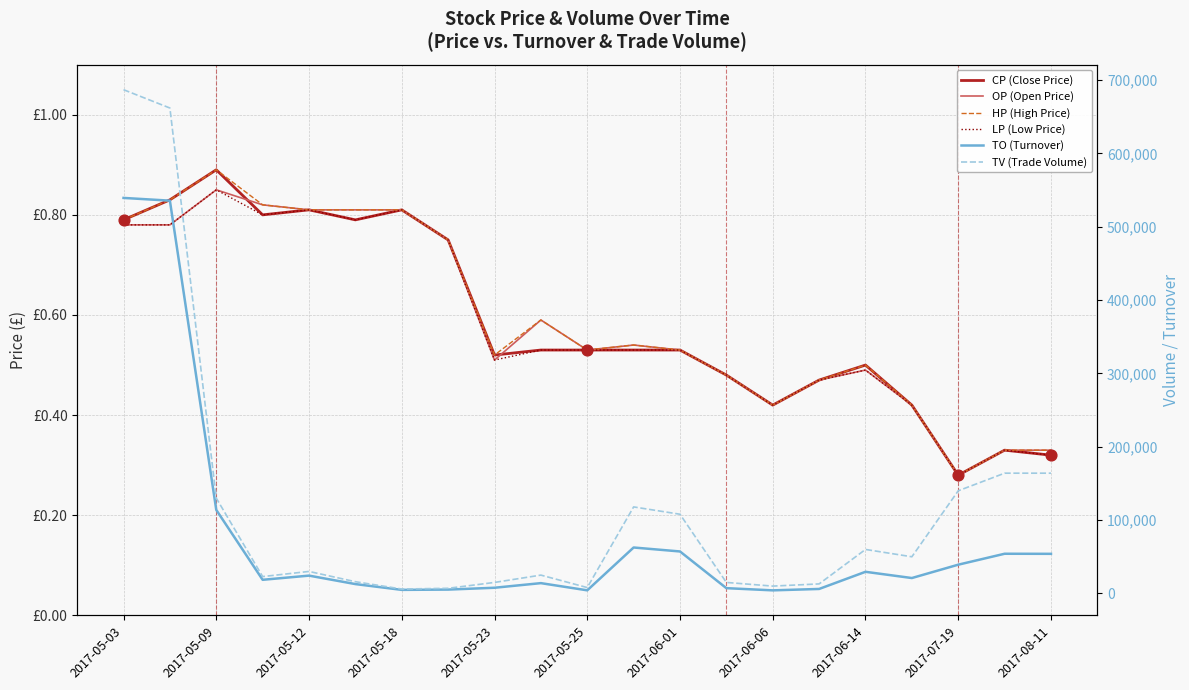

What are all the series names shown in the legend?

CP (Close Price), OP (Open Price), HP (High Price), LP (Low Price), TO (Turnover), TV (Trade Volume)